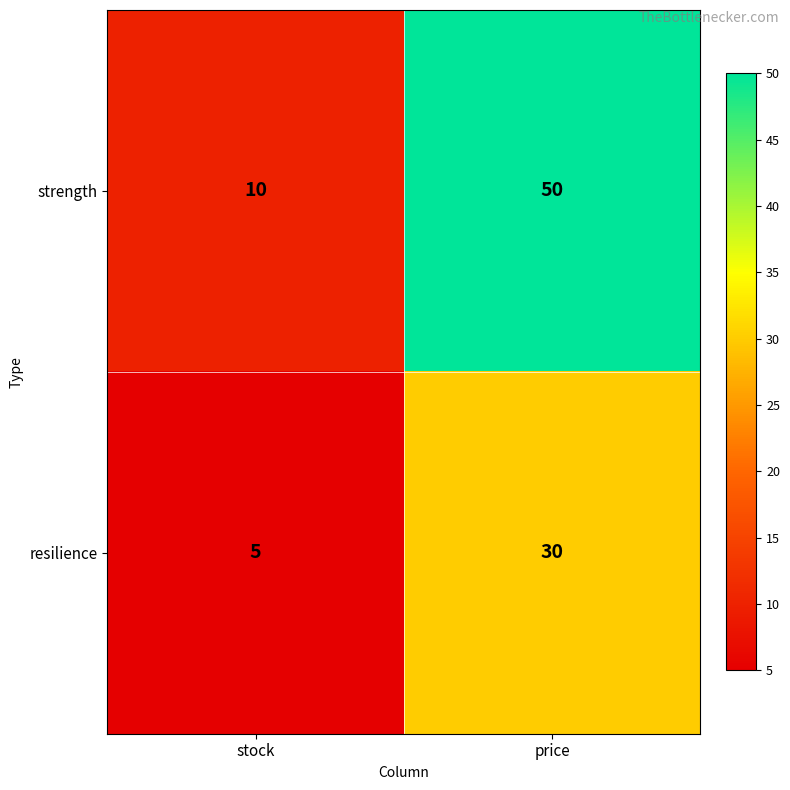

Reading left to right, extract all data points from this chart.

strength: 10	50
resilience: 5	30